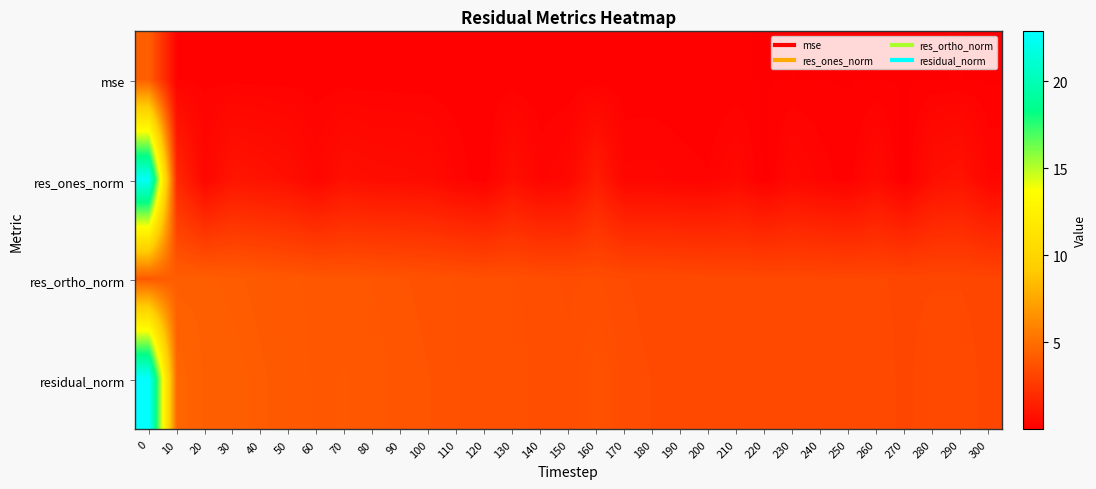

Reading left to right, extract all data points from this chart.

mse: 0=4.3	10=0.2	20=0.1	30=0.1	40=0.1	50=0.1	60=0.1	70=0.1	80=0.1	90=0.1	100=0.1	110=0.1	120=0.1	130=0.1	140=0.1	150=0.1	160=0.1	170=0.1	180=0.1	190=0.1	200=0.1	210=0.1	220=0.1	230=0.1	240=0.1	250=0.1	260=0.1	270=0.1	280=0.1	290=0.1	300=0.1
res_ones_norm: 0=22.5	10=1.8	20=0.3	30=1.0	40=0.9	50=0.7	60=0.3	70=0.7	80=0.6	90=0.6	100=0.5	110=0.3	120=0.1	130=0.7	140=0.2	150=0.4	160=1.3	170=0.3	180=0.3	190=0.2	200=0.2	210=0.4	220=0.0	230=0.4	240=0.2	250=0.1	260=0.5	270=0.0	280=0.7	290=0.9	300=0.3
res_ortho_norm: 0=4.0	10=4.2	20=4.2	30=4.2	40=4.0	50=4.0	60=3.9	70=3.9	80=3.8	90=3.8	100=3.7	110=3.7	120=3.6	130=3.6	140=3.5	150=3.5	160=3.5	170=3.4	180=3.4	190=3.3	200=3.3	210=3.3	220=3.3	230=3.3	240=3.3	250=3.2	260=3.2	270=3.2	280=3.2	290=3.2	300=3.1
residual_norm: 0=22.9	10=4.6	20=4.3	30=4.3	40=4.1	50=4.0	60=3.9	70=3.9	80=3.9	90=3.8	100=3.8	110=3.7	120=3.6	130=3.7	140=3.5	150=3.5	160=3.7	170=3.4	180=3.4	190=3.4	200=3.3	210=3.3	220=3.3	230=3.3	240=3.3	250=3.2	260=3.3	270=3.2	280=3.3	290=3.3	300=3.1